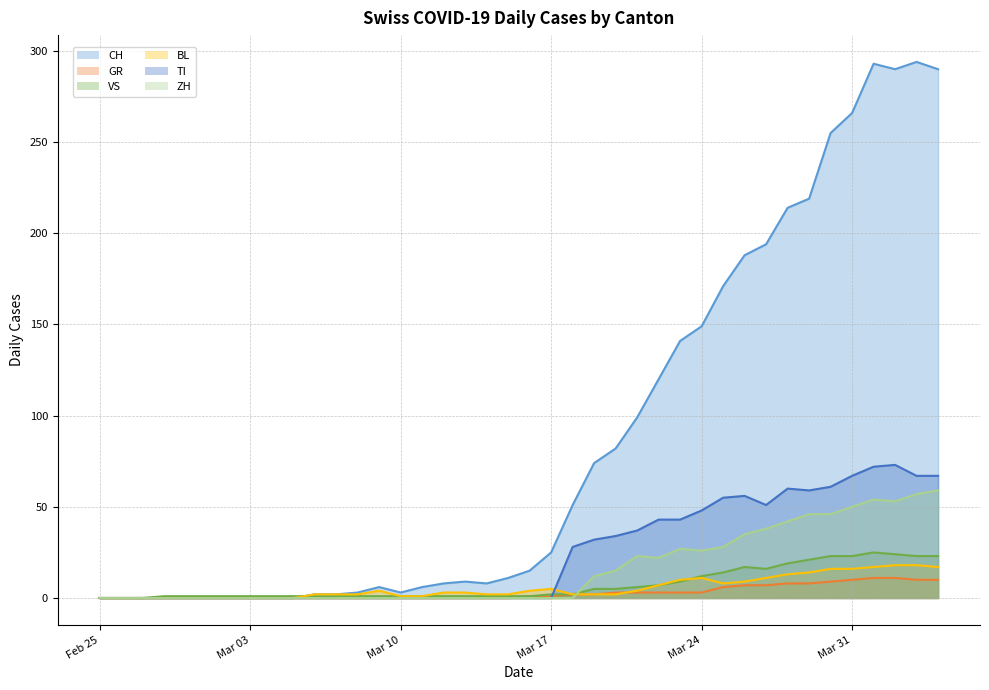

What is the approximate value of TI at 2020-04-04, to the nearest 10?

70